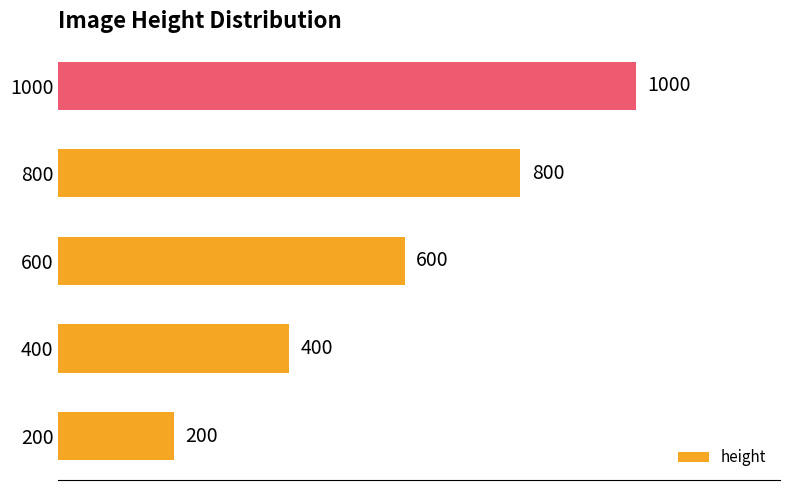

Read the value at 800, to the nearest 50.

800